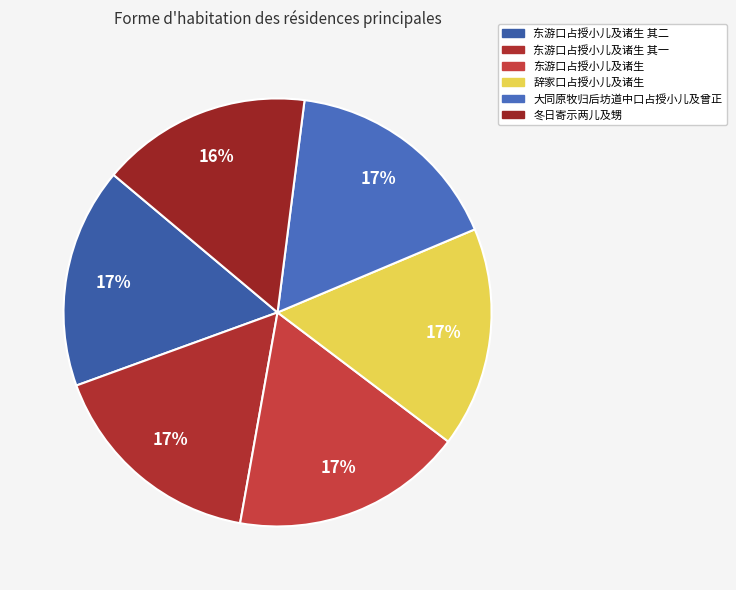

What portion of the pie excludes 东游口占授小儿及诸生 其一?

83.3%